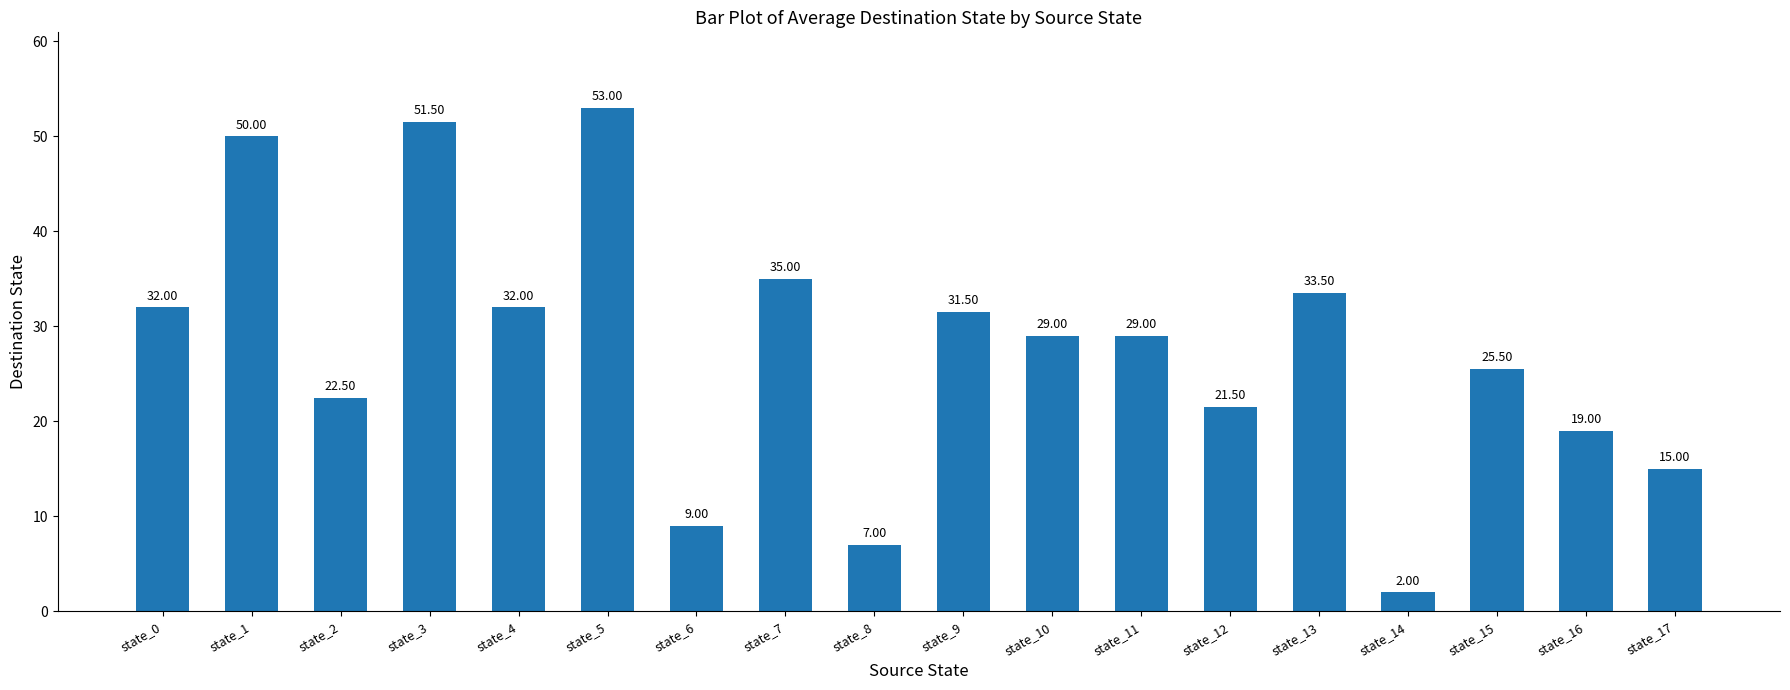

What is the difference between the maximum and minimum values?

51.0